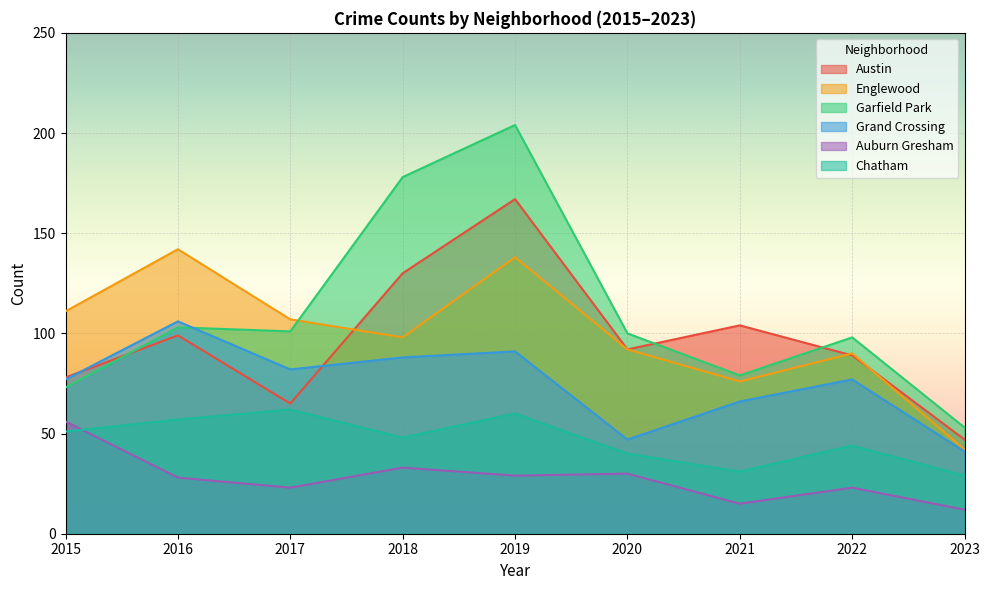

The value of Chatham at 2021 is 54. True or false?

False